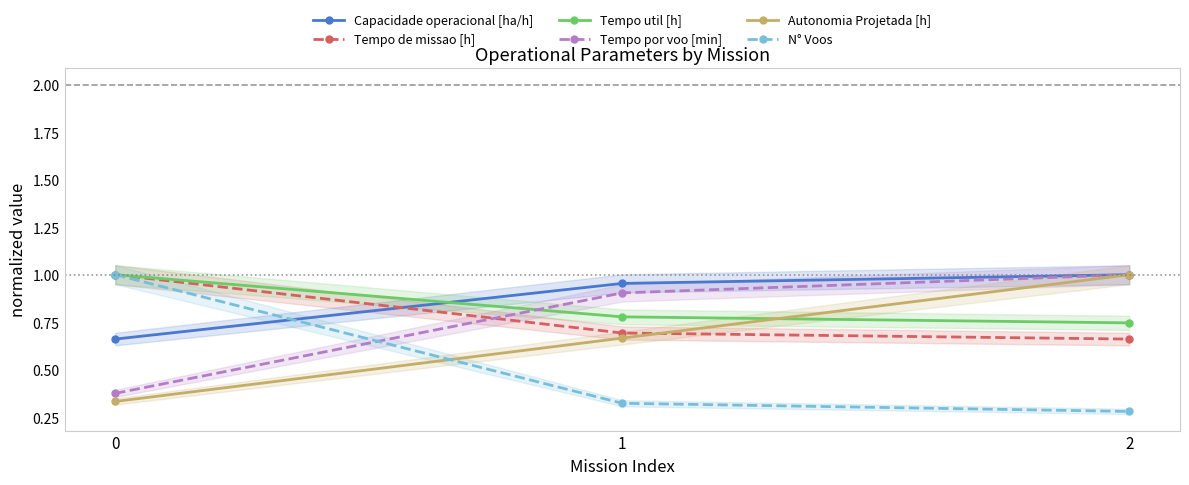

What is the value of the Tempo de missao [h] point at the 1st from the left?

1.0